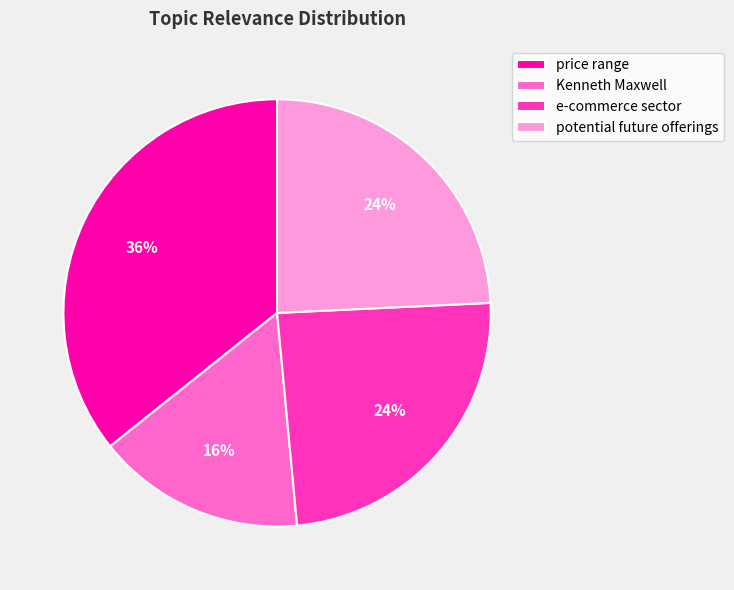

What percentage is the Kenneth Maxwell slice, to the nearest percent?

16%